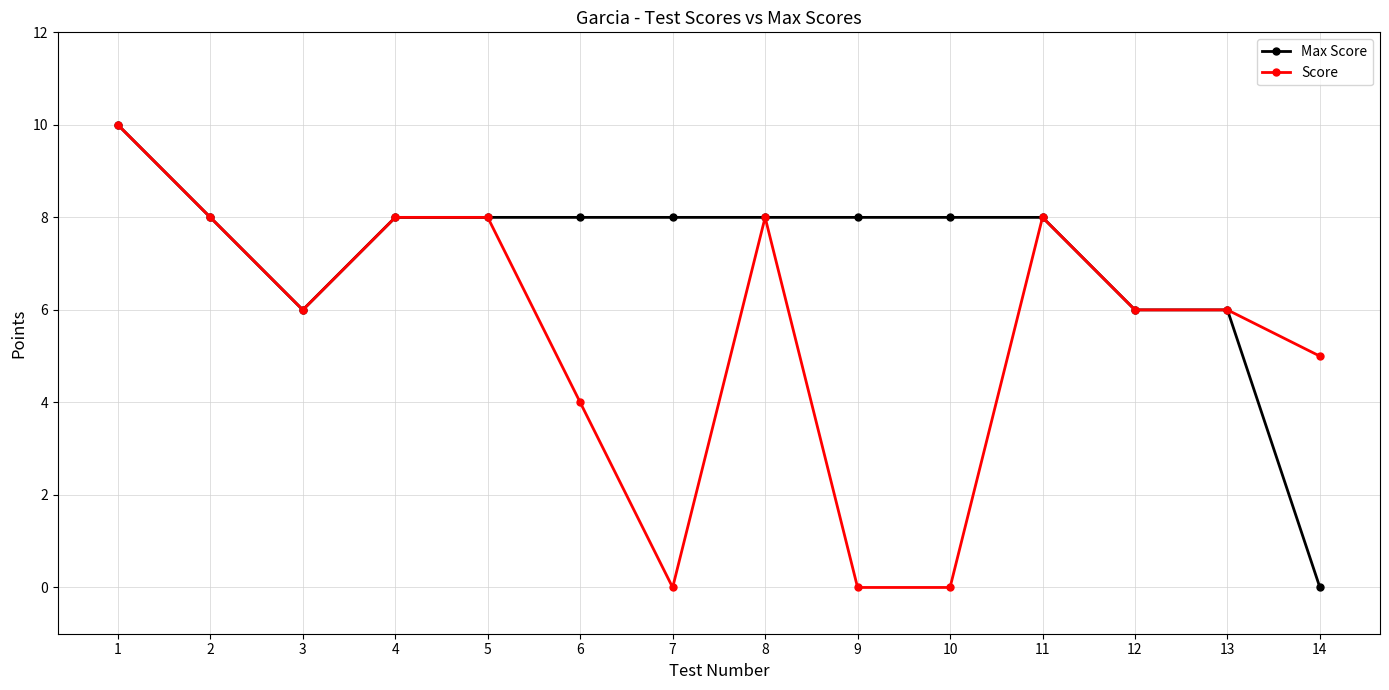

Which series has the largest total across all categories?

Max Score